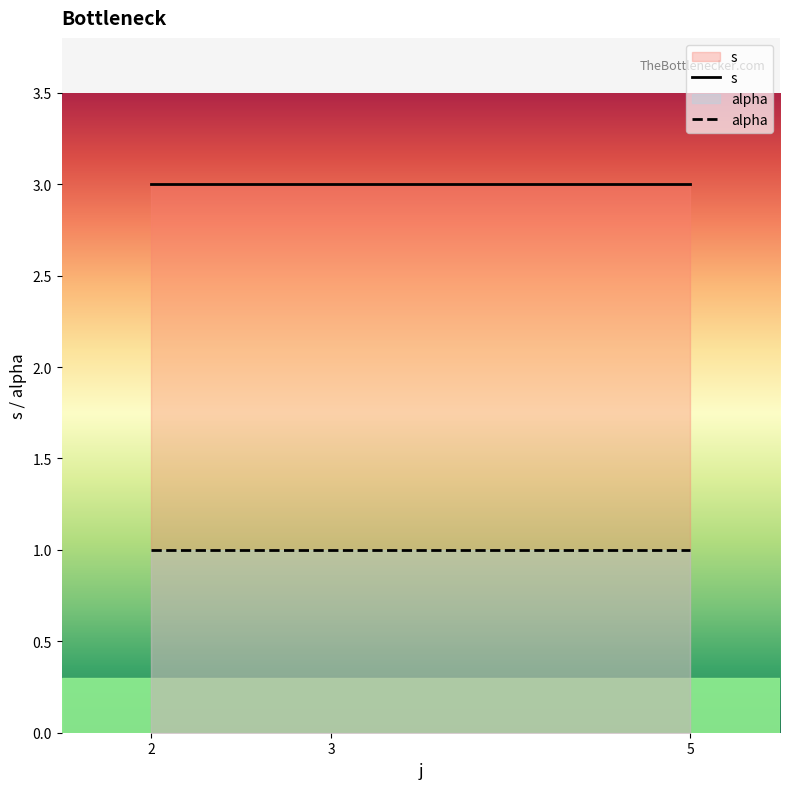

At how many categories does at least one series exceed 2?

3